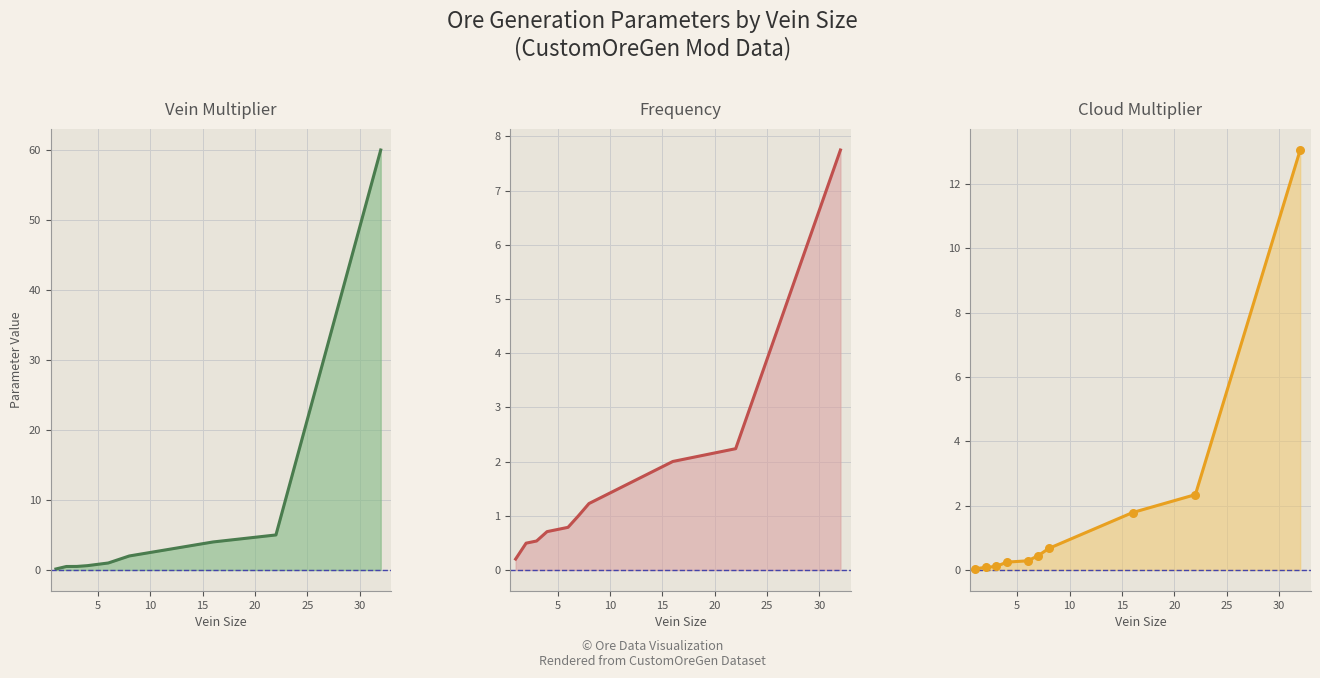

Which series has the largest Y range (max minus min)?

Vein.Multiplier